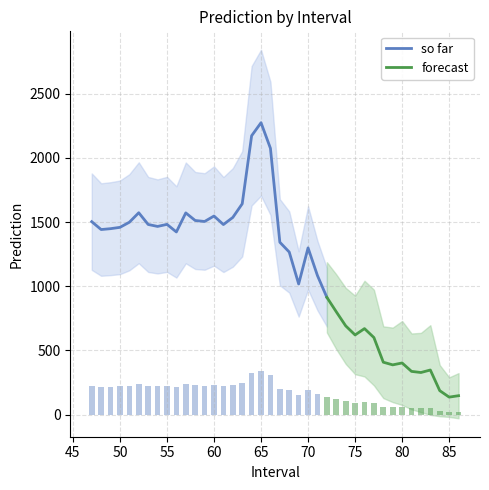

What is the sum of all values?

6759.3